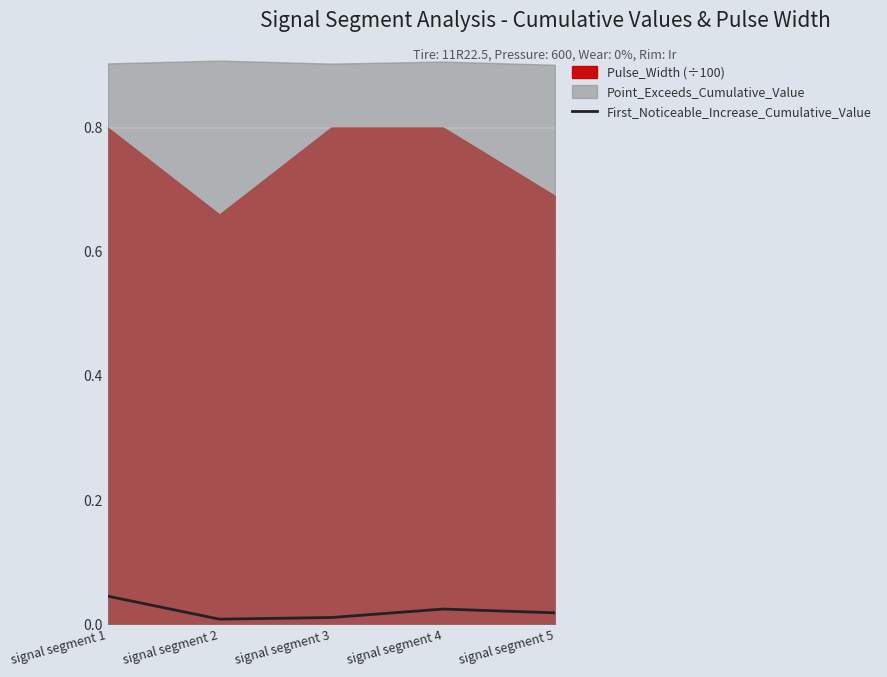

At which category does the data reach its first local valley?

signal segment 2